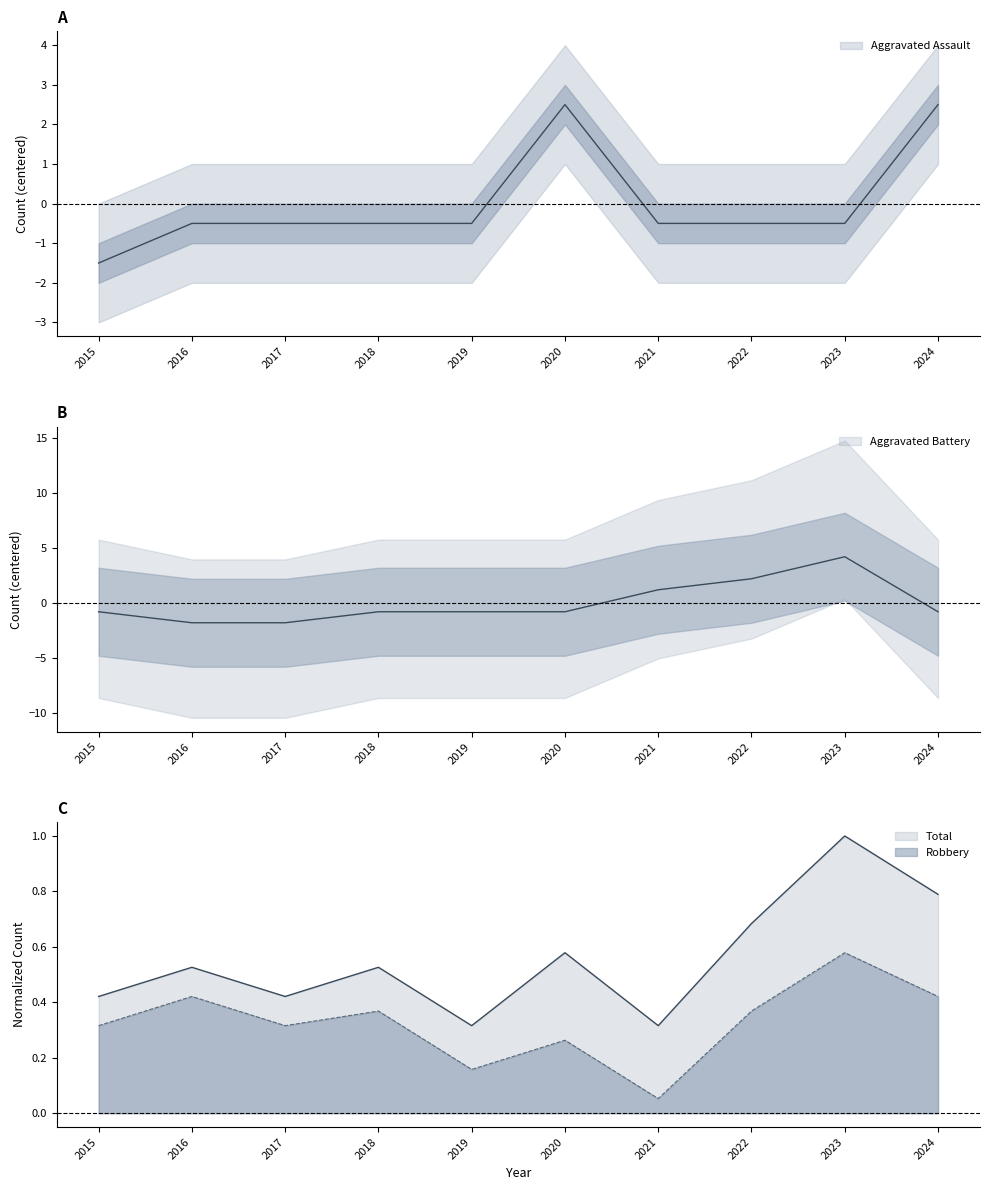

What is the value of the Robbery point at the 1st from the left?

0.3